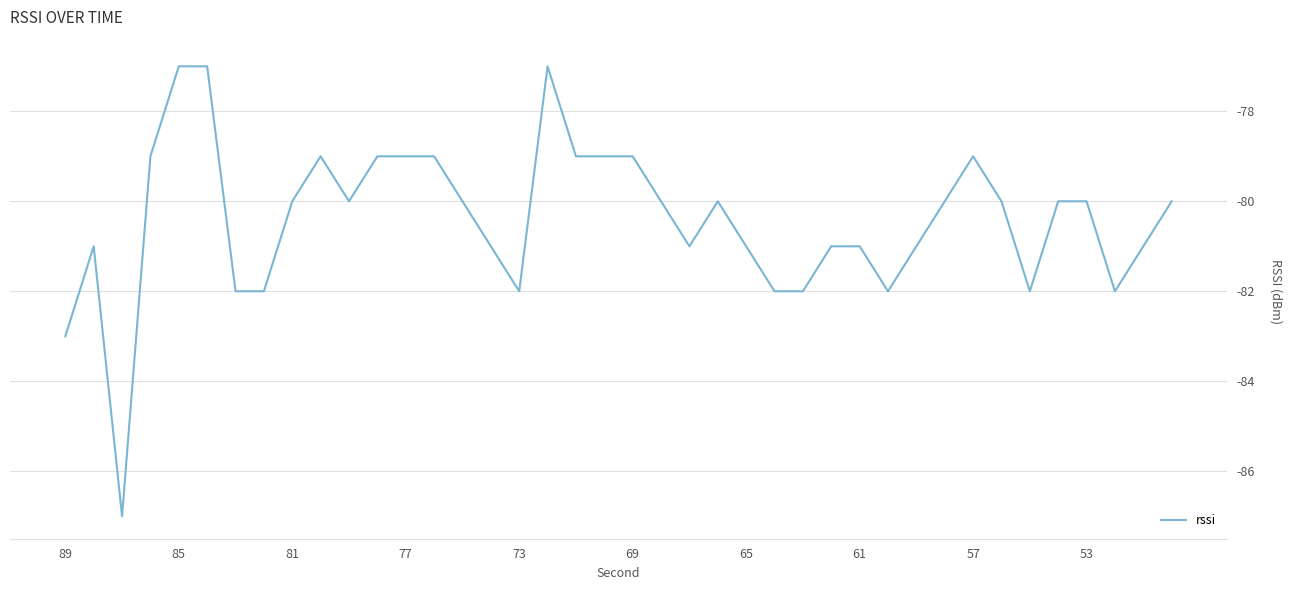

What is the smallest value displayed?

-87